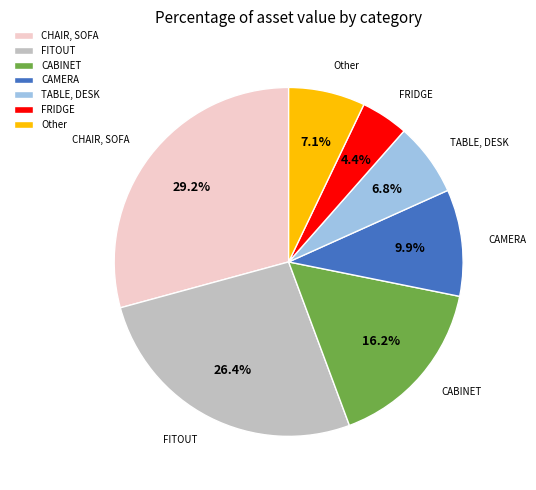

How many segments does this pie chart have?

7